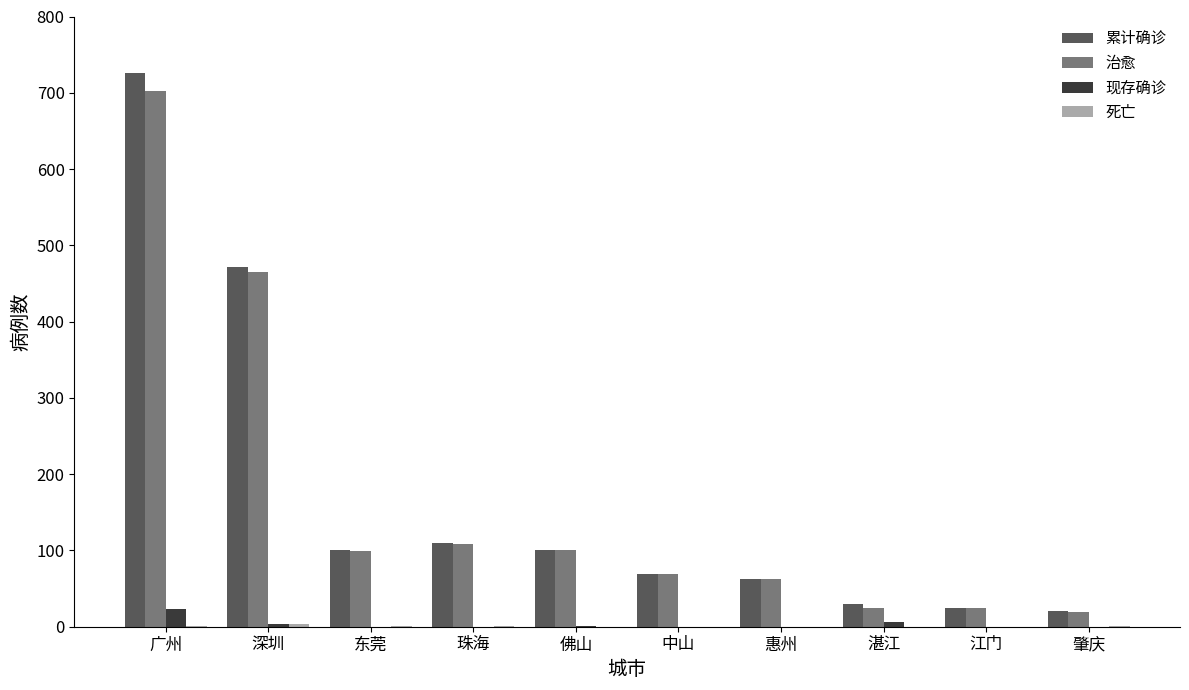

Is the value of 现存确诊 at 中山 greater than the value of 累计确诊 at 珠海?

No